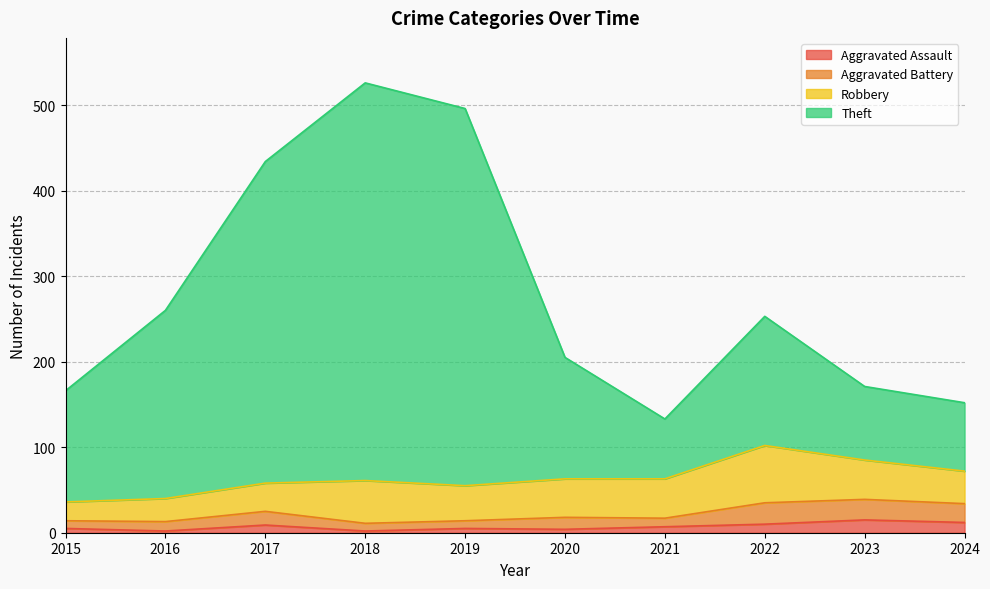

Is it true that Aggravated Assault equals 7 at 2021?

True